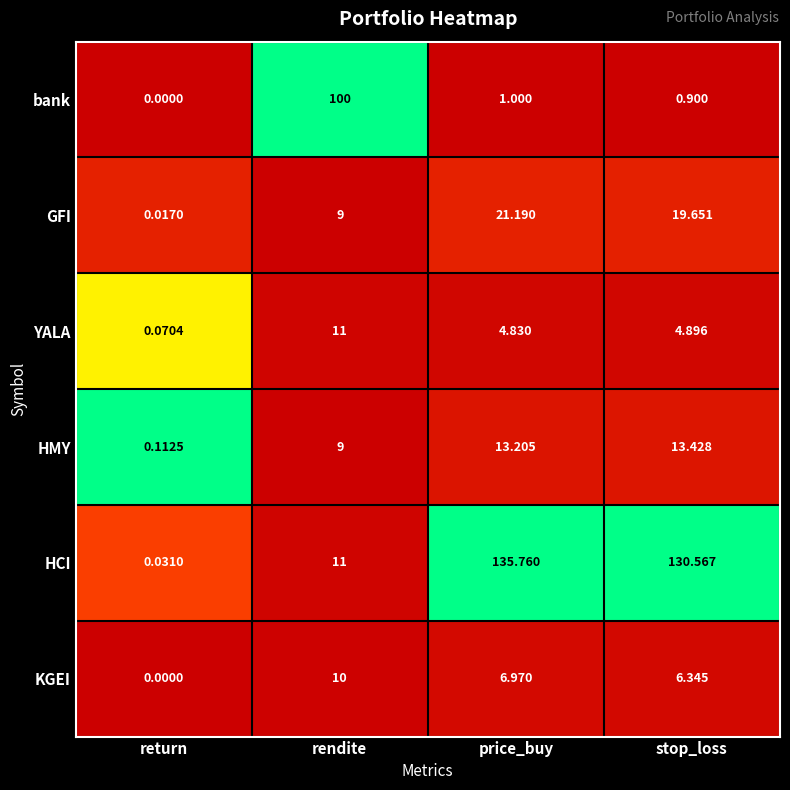

Which series changed the most between return and rendite?

bank